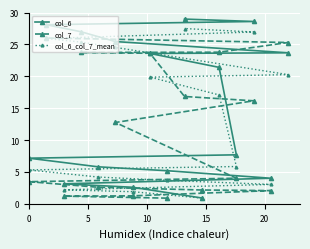

How many lines are shown in the chart?

3